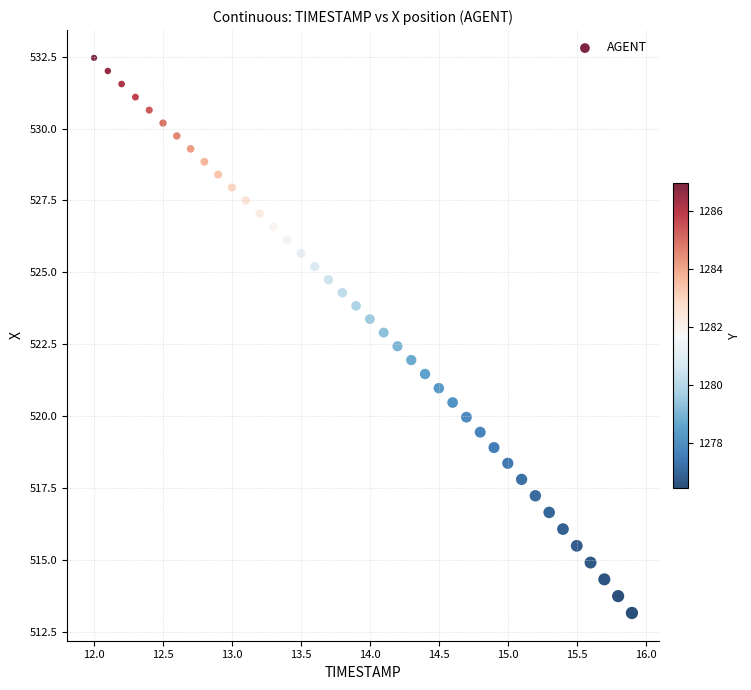

What is the range of Y values (max minus min)?

19.3